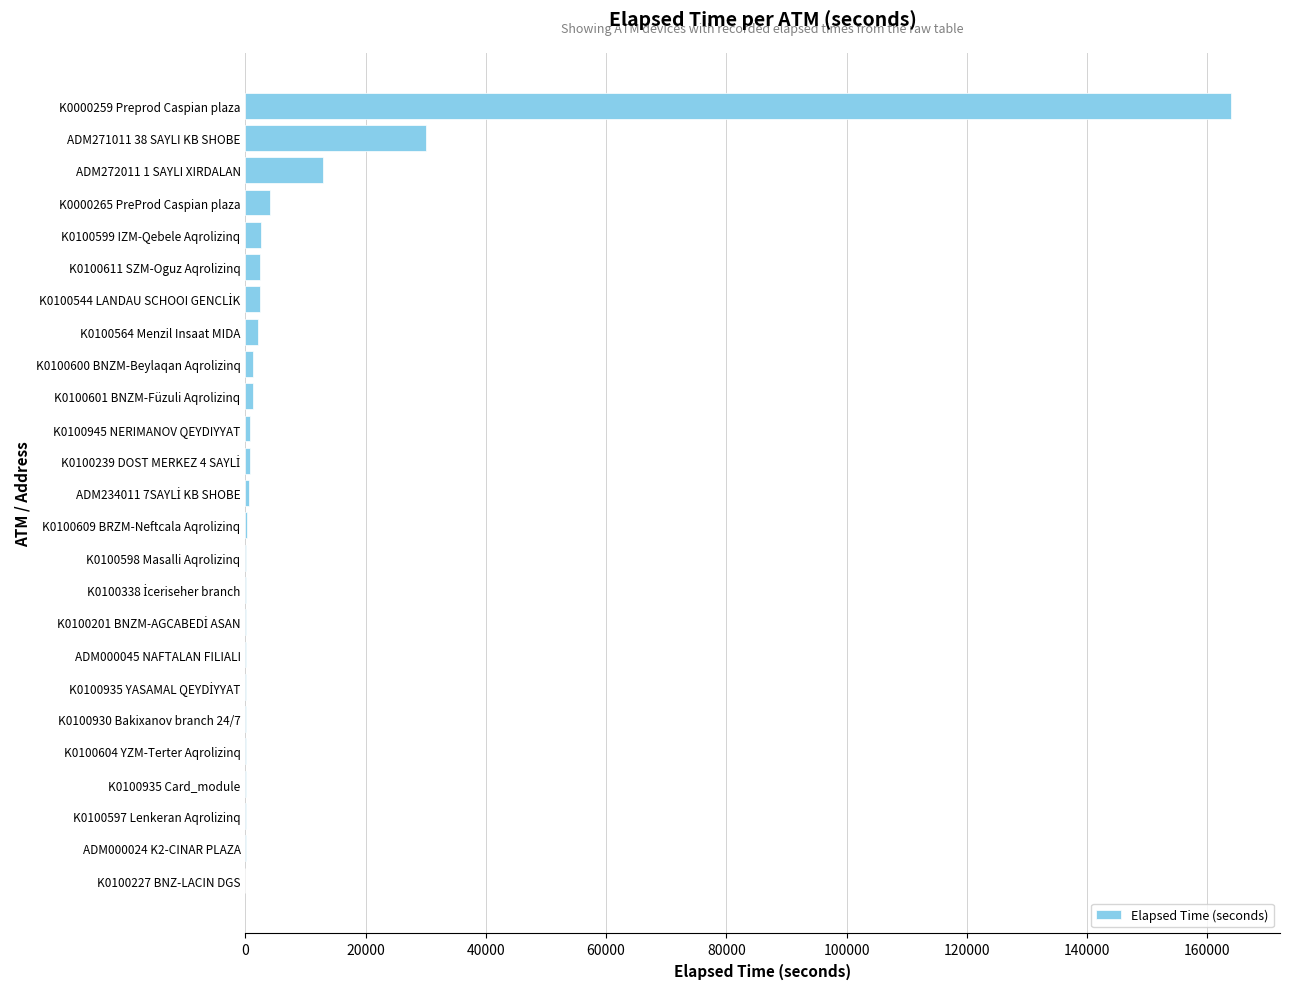

What is the sum of all values?

226466